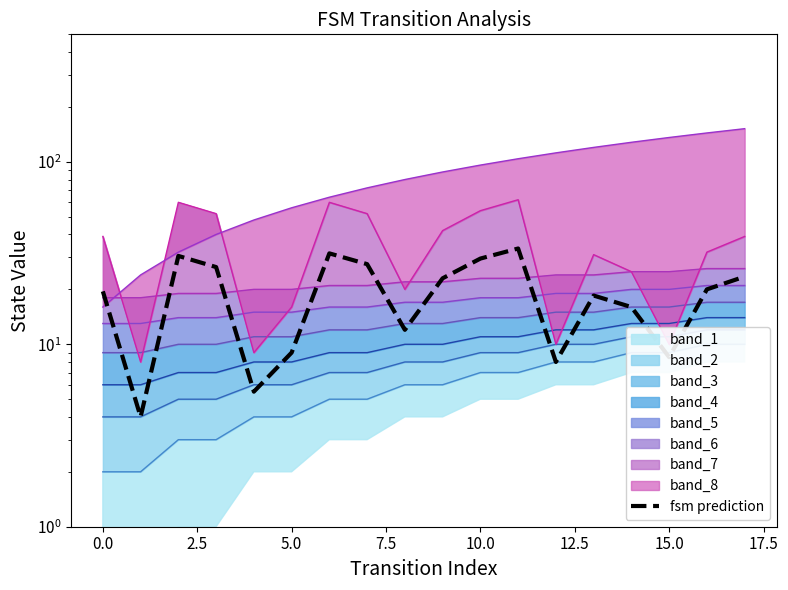

What is the sum of all values?

346.5